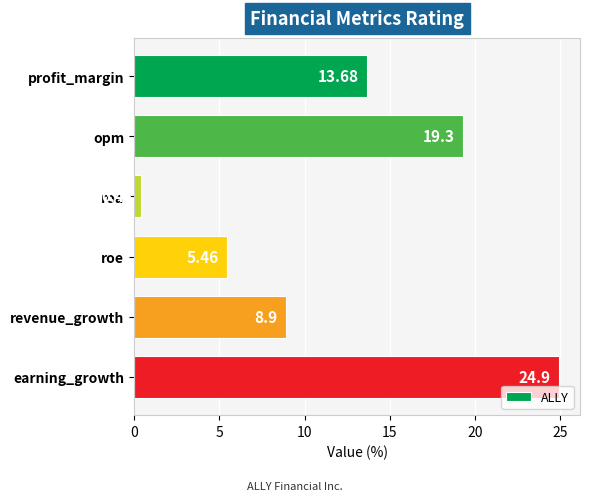

What is the difference between the second highest and second lowest values?

13.8